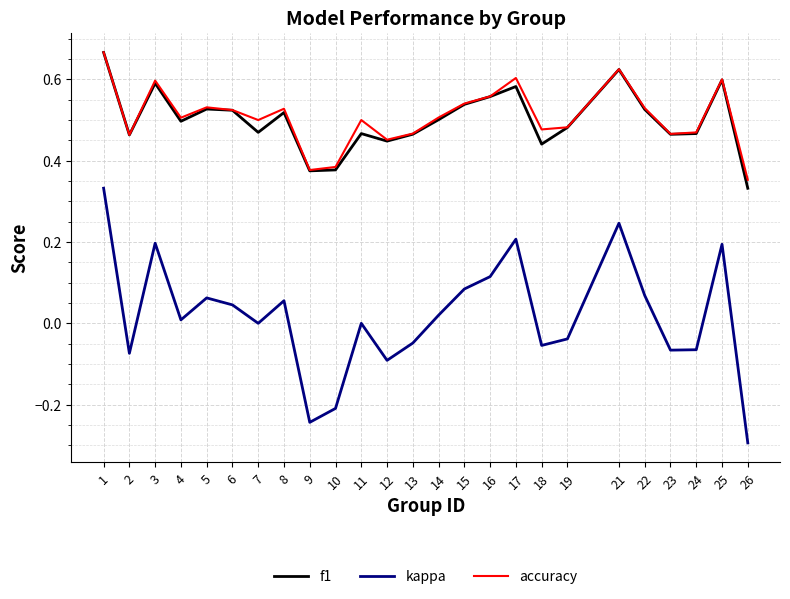

True or false: kappa and f1 cross at least once.

False